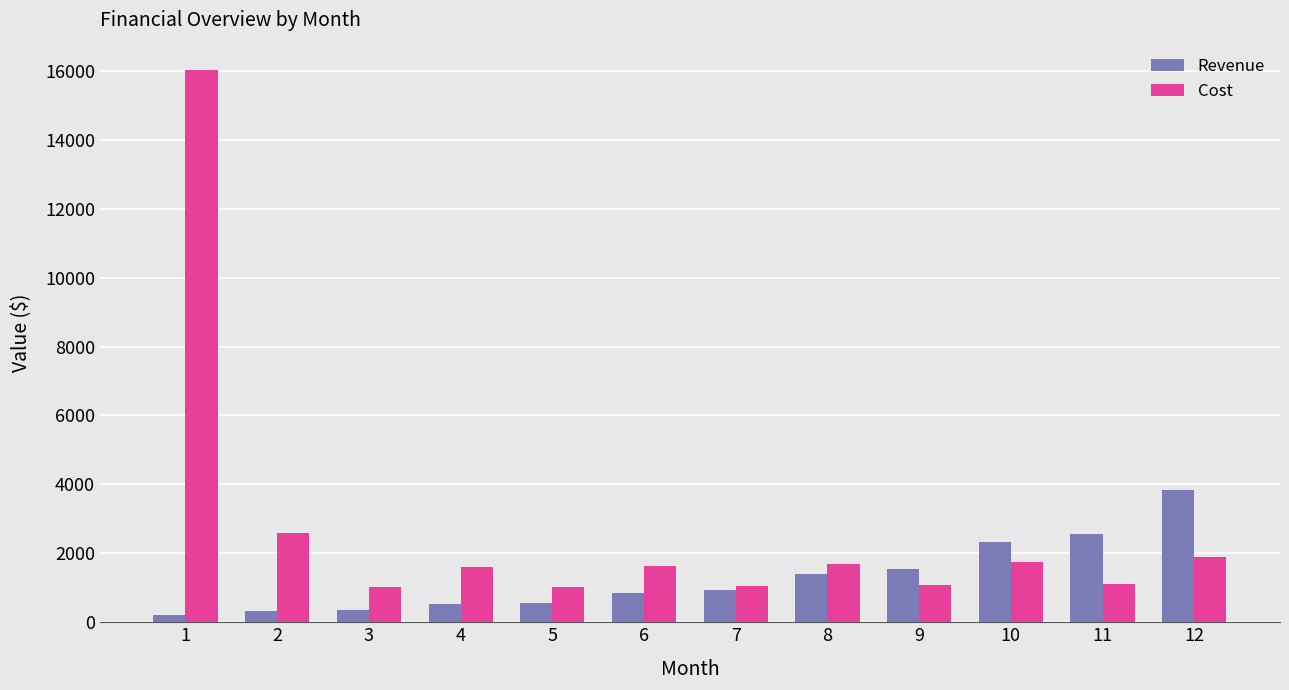

What is the maximum value for Cost?

16015.2